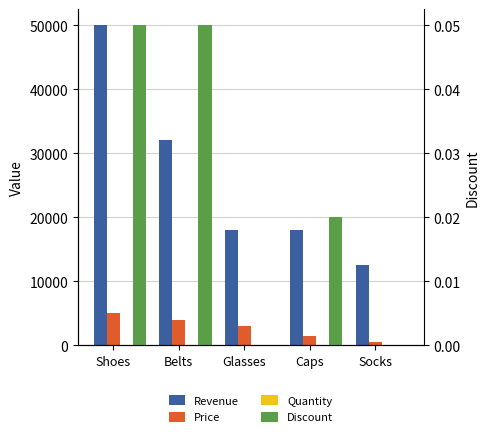

What is the approximate value of Price at Glasses?

3000.0